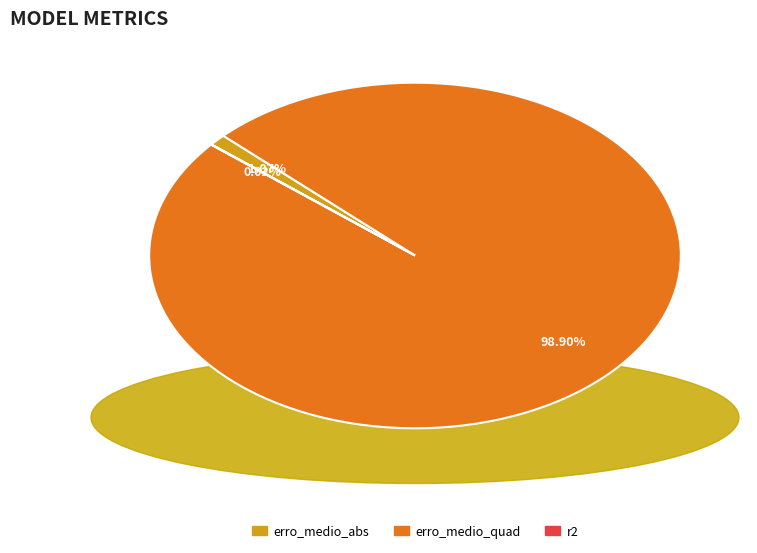

Which category has the biggest portion of the pie?

erro_medio_quad